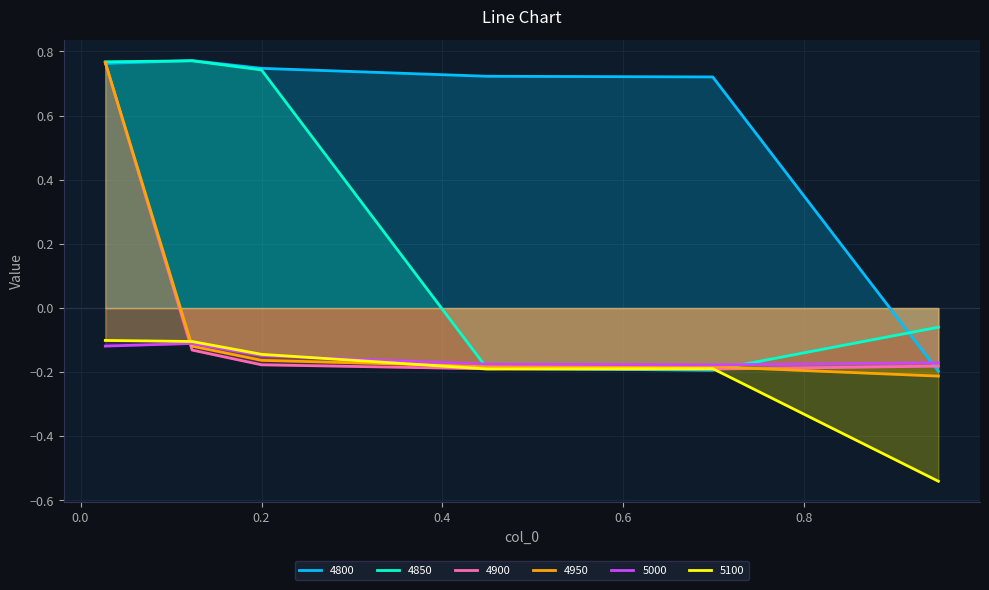

Which series has the largest range (max minus min)?

4950